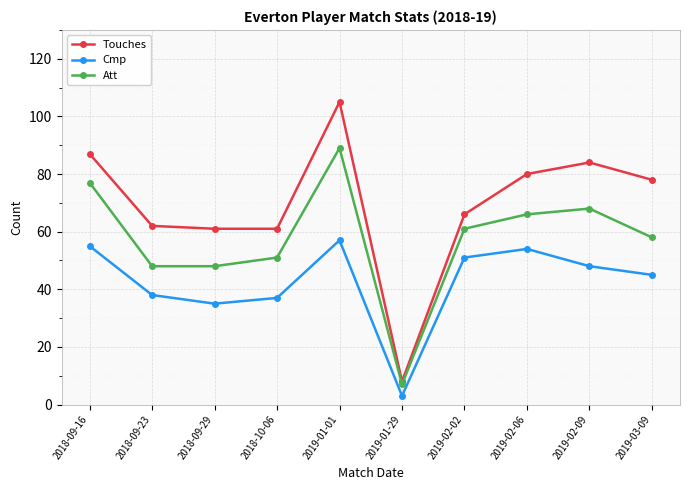

True or false: Cmp and Touches intersect in this chart.

False